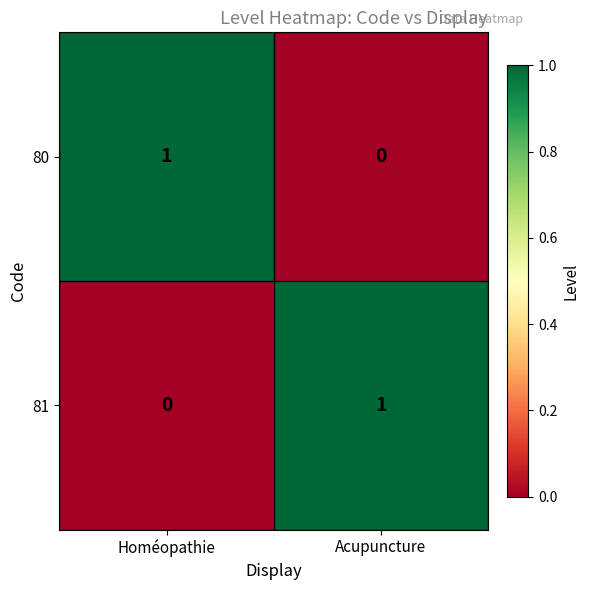

At which label is 81 closest to 0?

Homéopathie